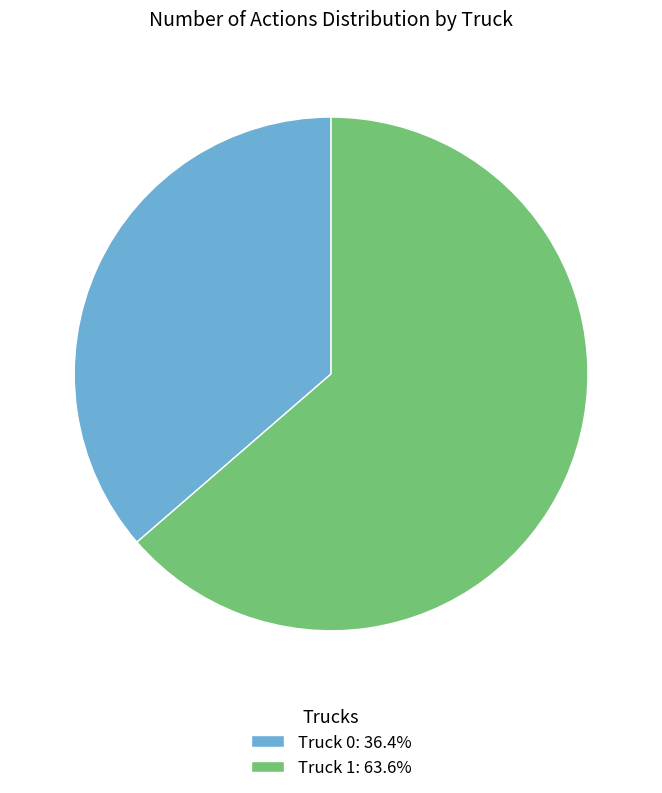

Is the sum of Truck 0 and Truck 1 greater than half?

Yes